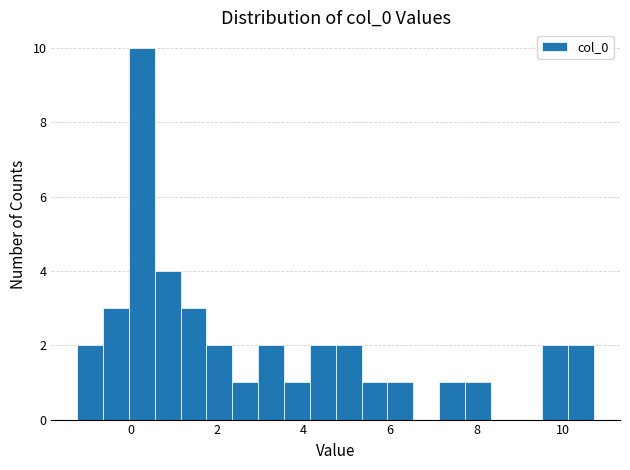

Around what value on the x-axis is the tallest bar? Give the approximate position of its centre, as read against the axis.

0.2